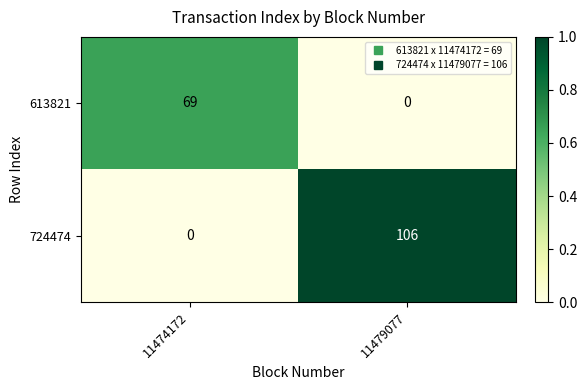

What is the difference between the highest and lowest values at 11479077?

106